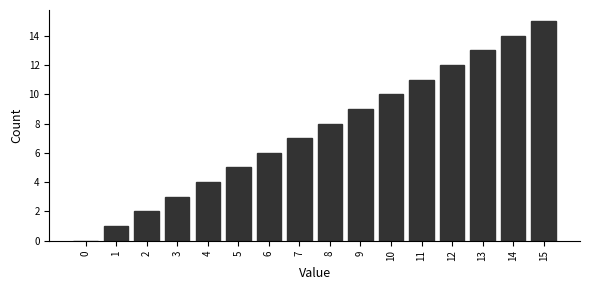

What is the sum of all values?

120